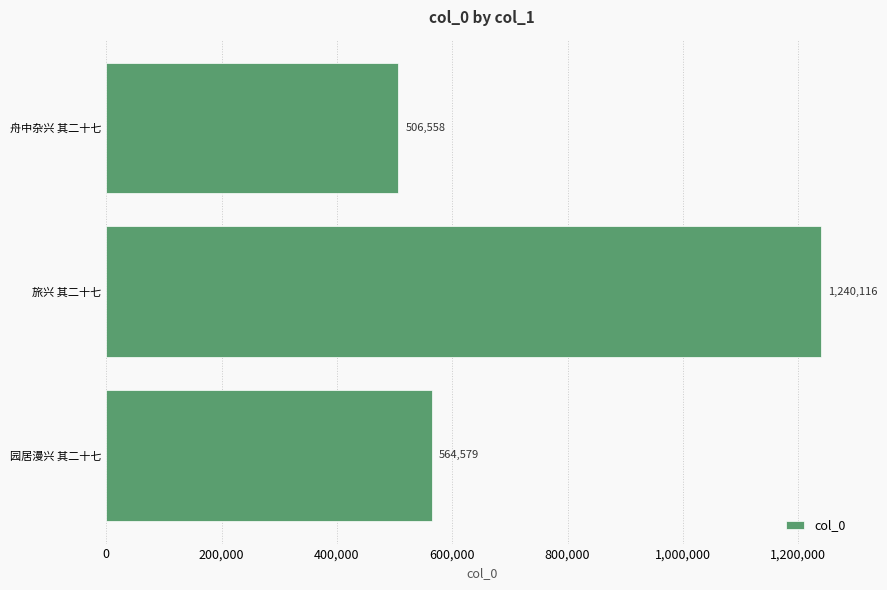

What is the ratio of the value at 园居漫兴 其二十七 to the value at 舟中杂兴 其二十七?

1.1